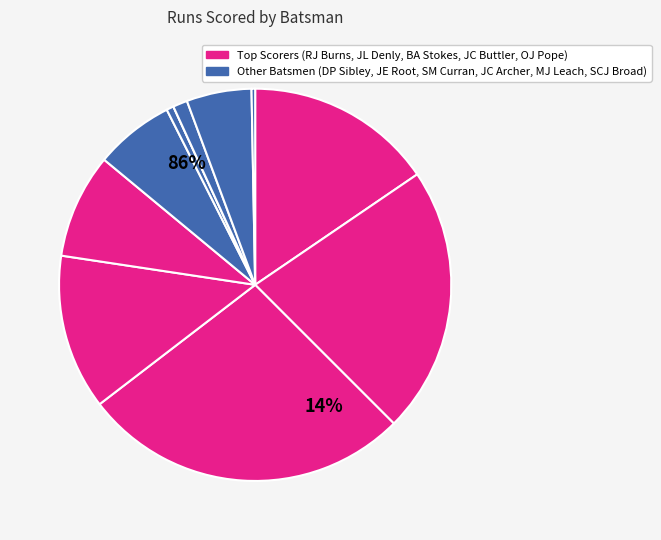

True or false: BA Stokes accounts for 27% of the total.

True